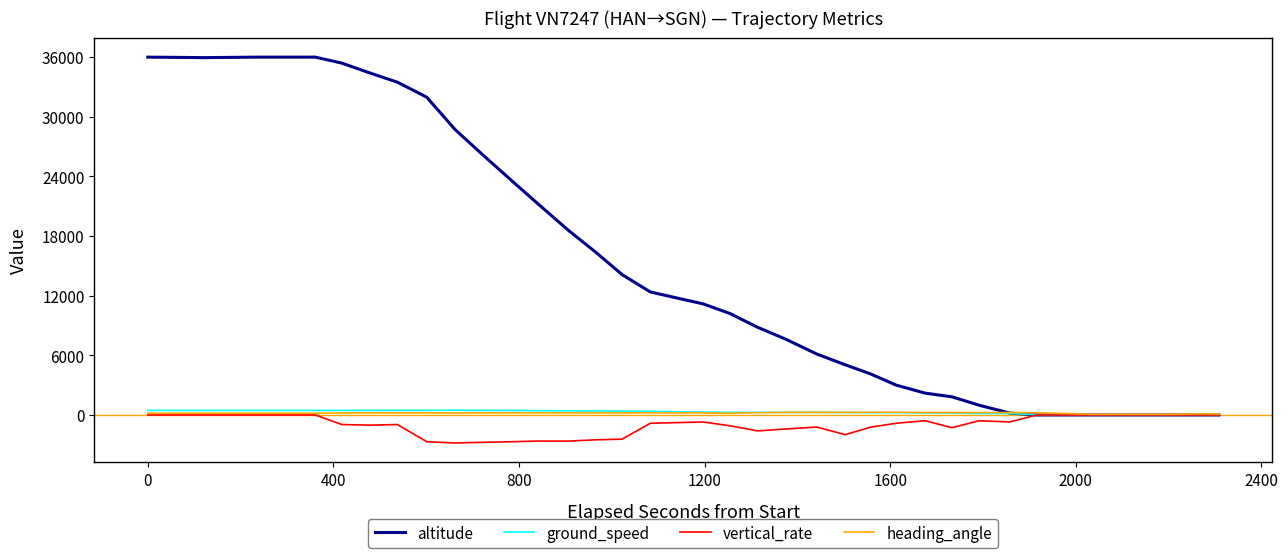

At which label does heading_angle first exceed 210?

2400